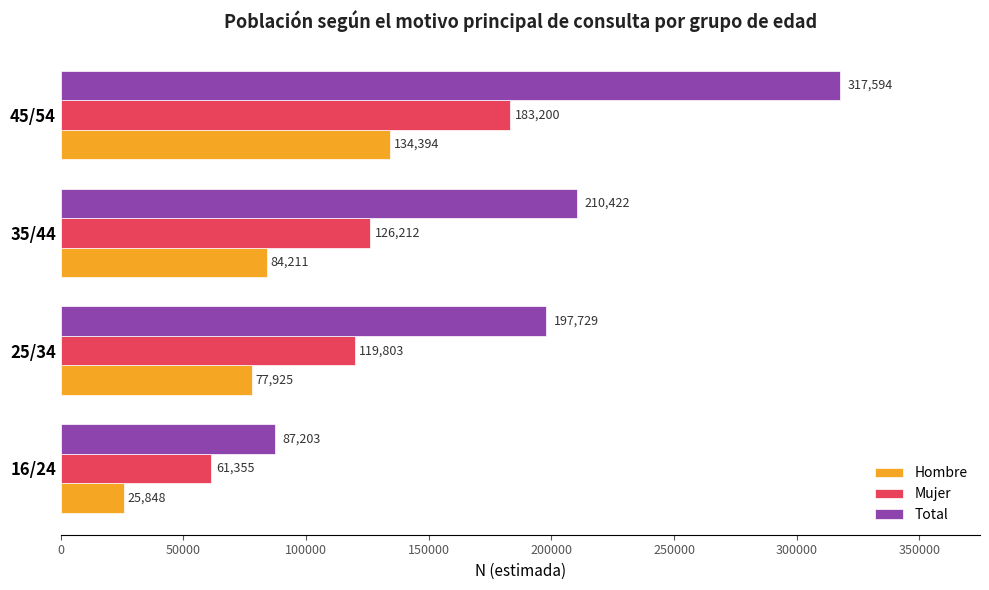

What is the approximate value of Total at 25/34, to the nearest 100?

197700